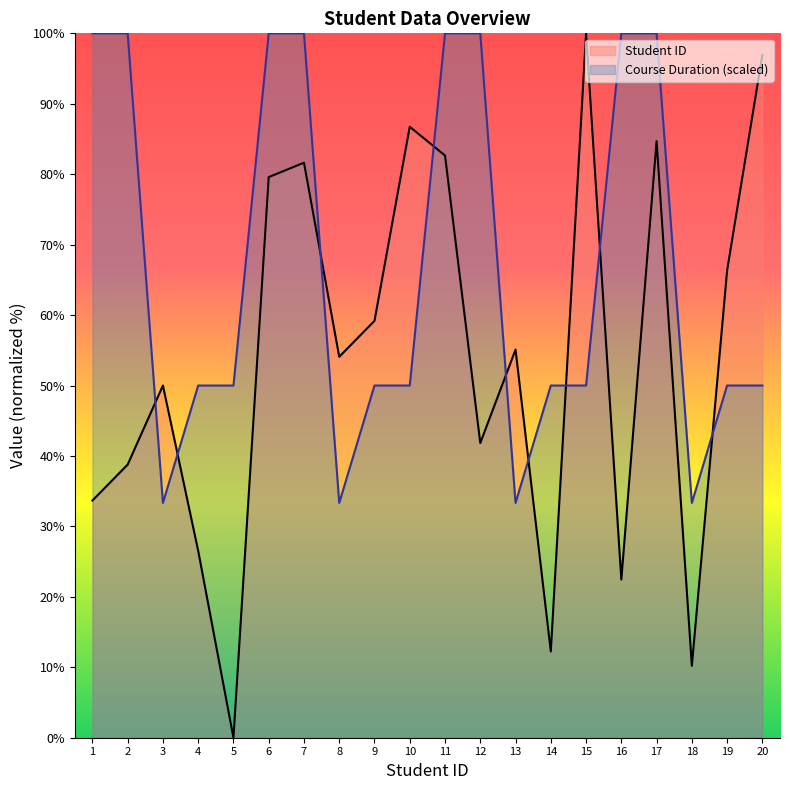

Does the chart have visible grid lines?

No